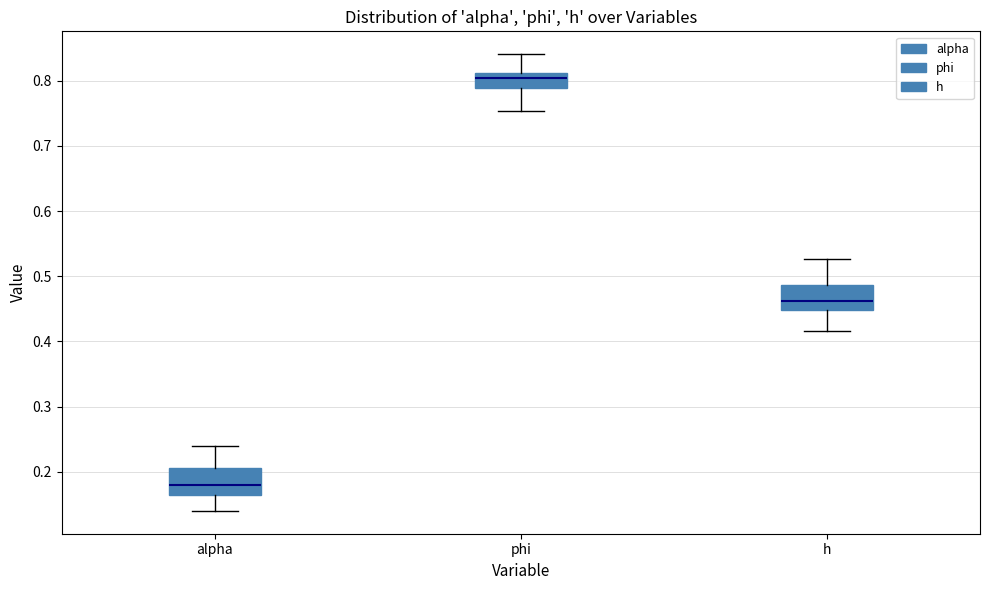

Which box's median line is the lowest?

alpha